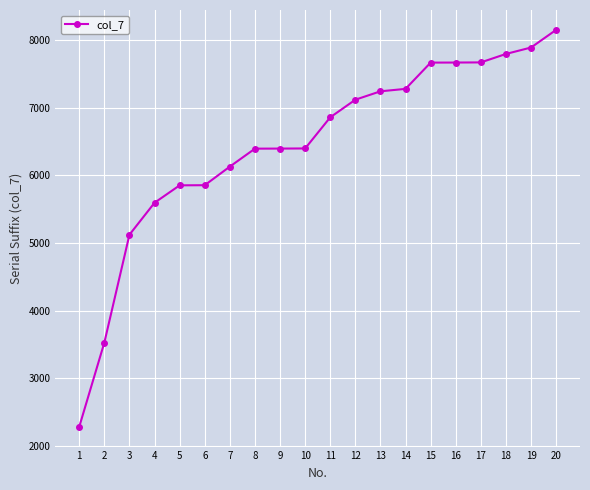

The chart shows a value of 1184 at 5. True or false?

False